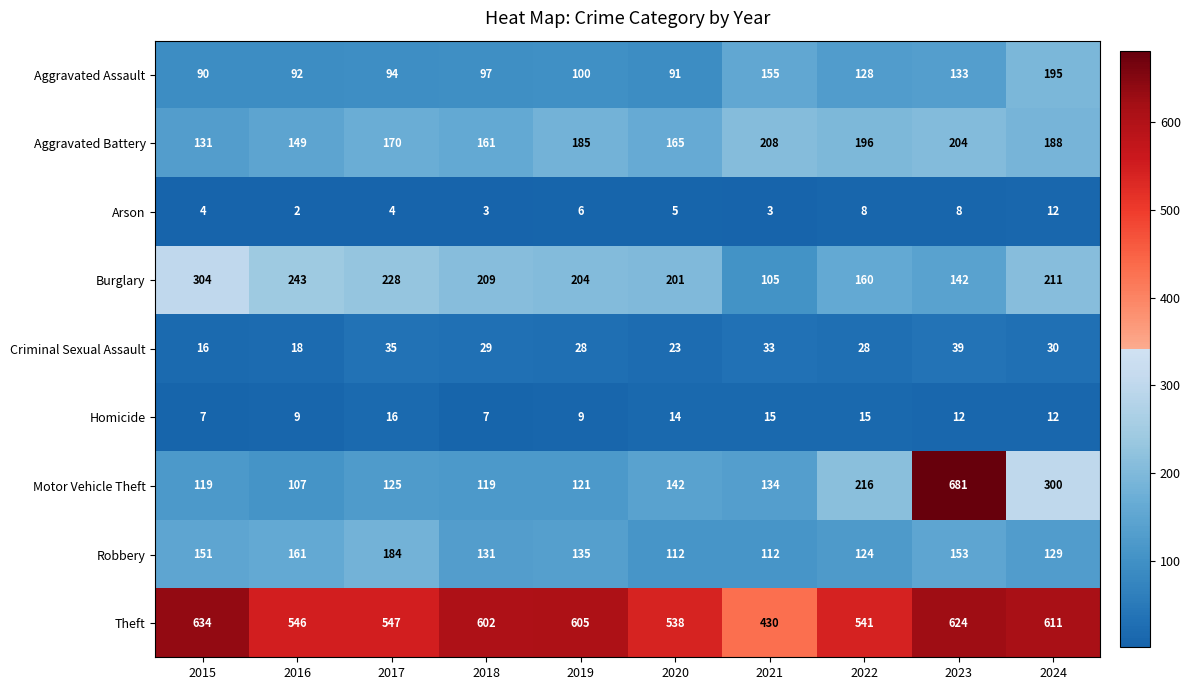

Which series has the widest spread of values?

Motor Vehicle Theft